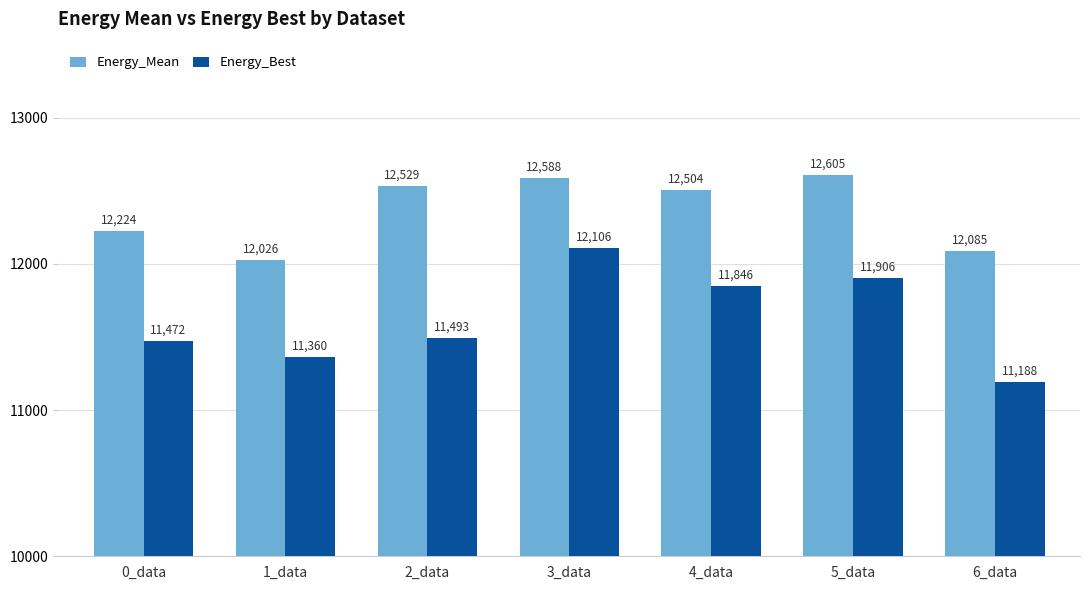

What is the spread (max minus min) of values at 0_data?

752.5